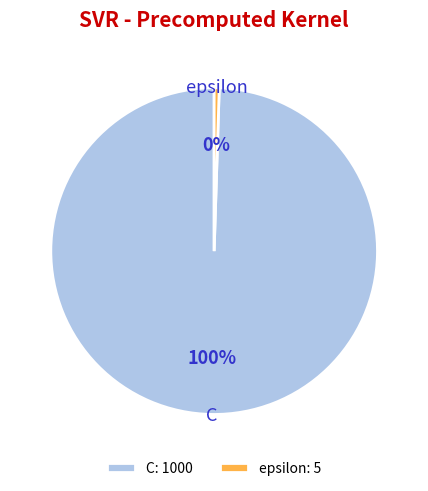

Is epsilon the majority of the pie?

No